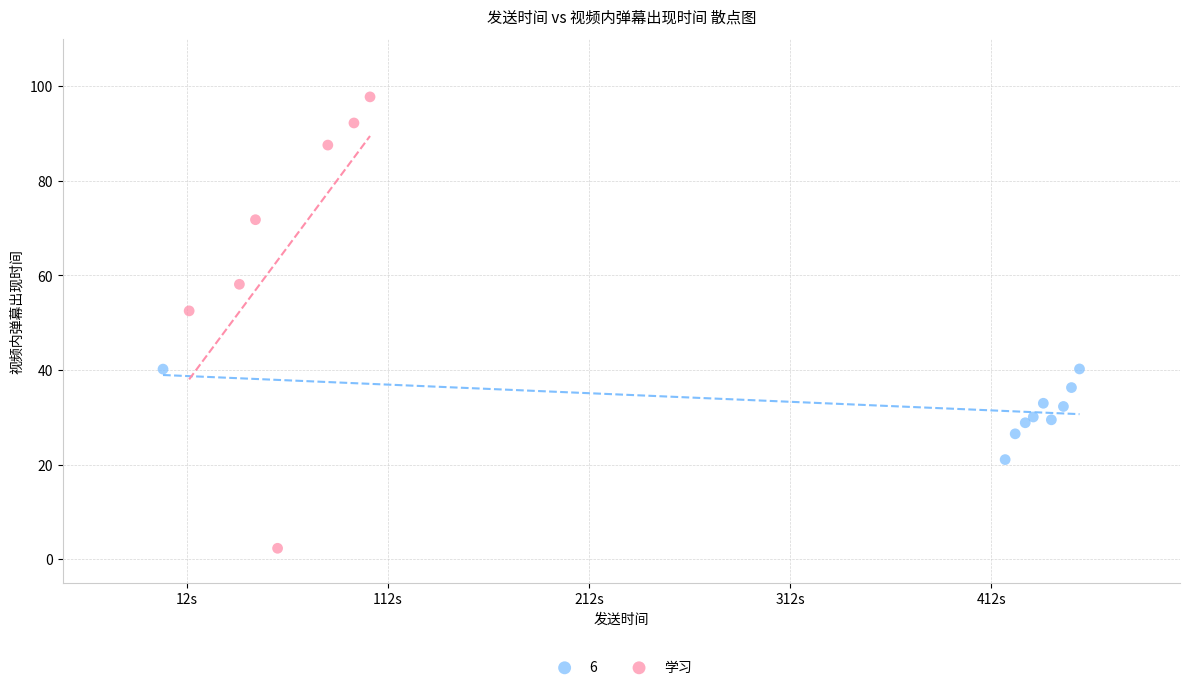

Which series contains the lowest Y value?

学习